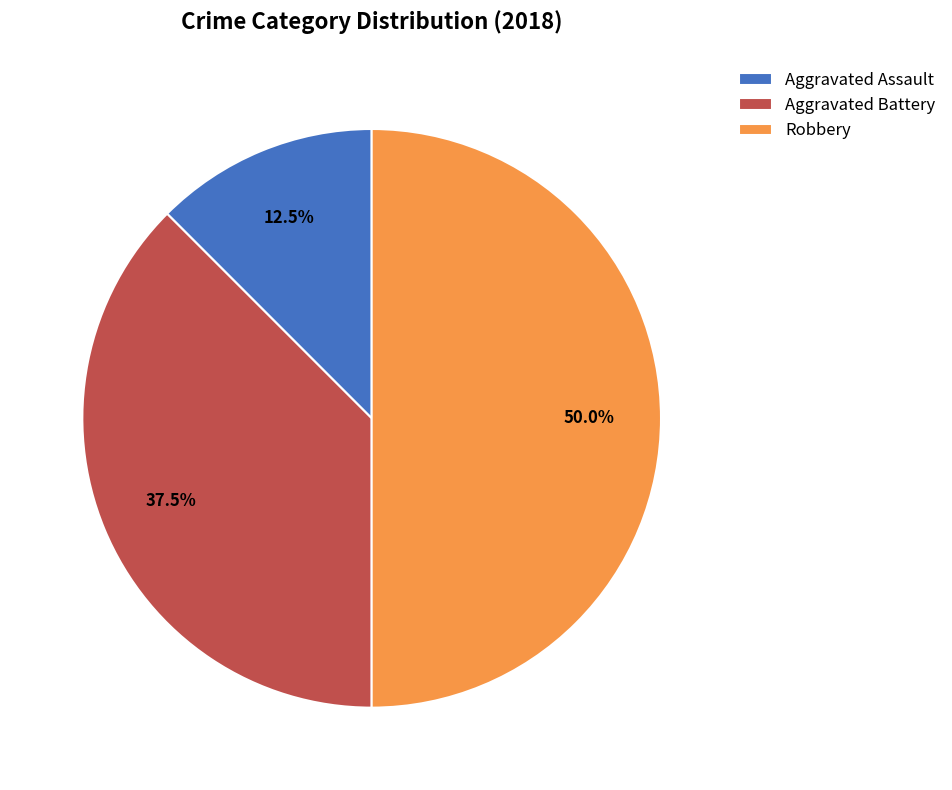

What is the smallest slice in the pie chart?

Aggravated Assault